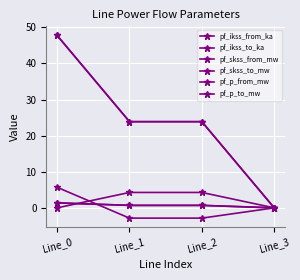

Is this an area chart (filled region under the line)?

No